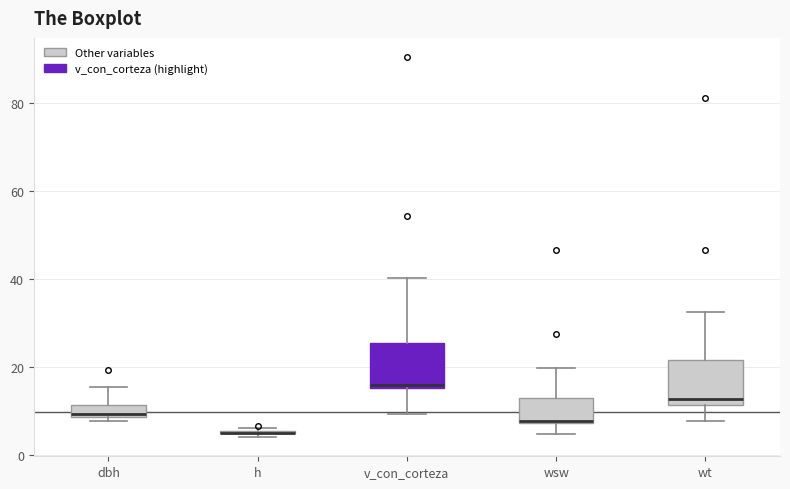

Where does the lower whisker of the box for wsw end on the y-axis? The values are not printed on the chart, so give them approximately, as read against the axis.

4